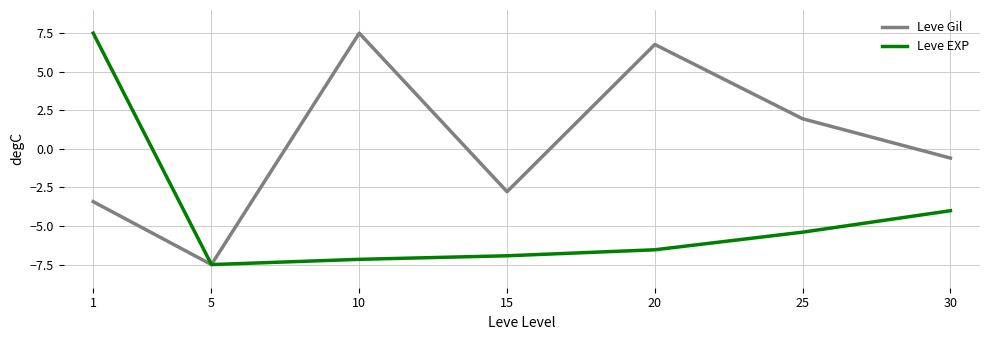

Where is the first local minimum for Leve Gil?

5